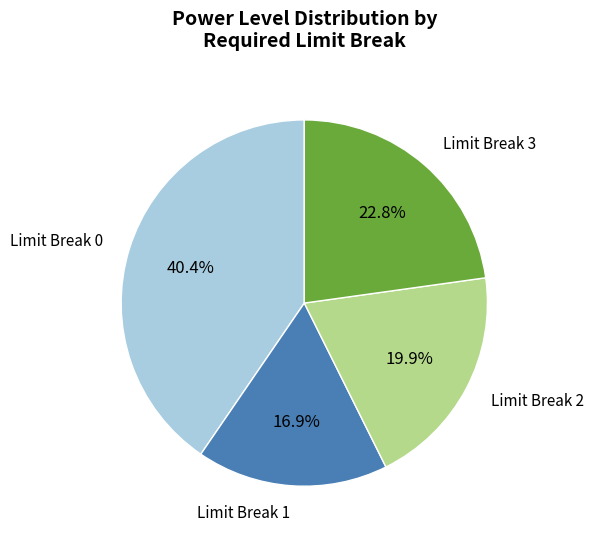

Which has a higher value, Limit Break 1 or Limit Break 3?

Limit Break 3